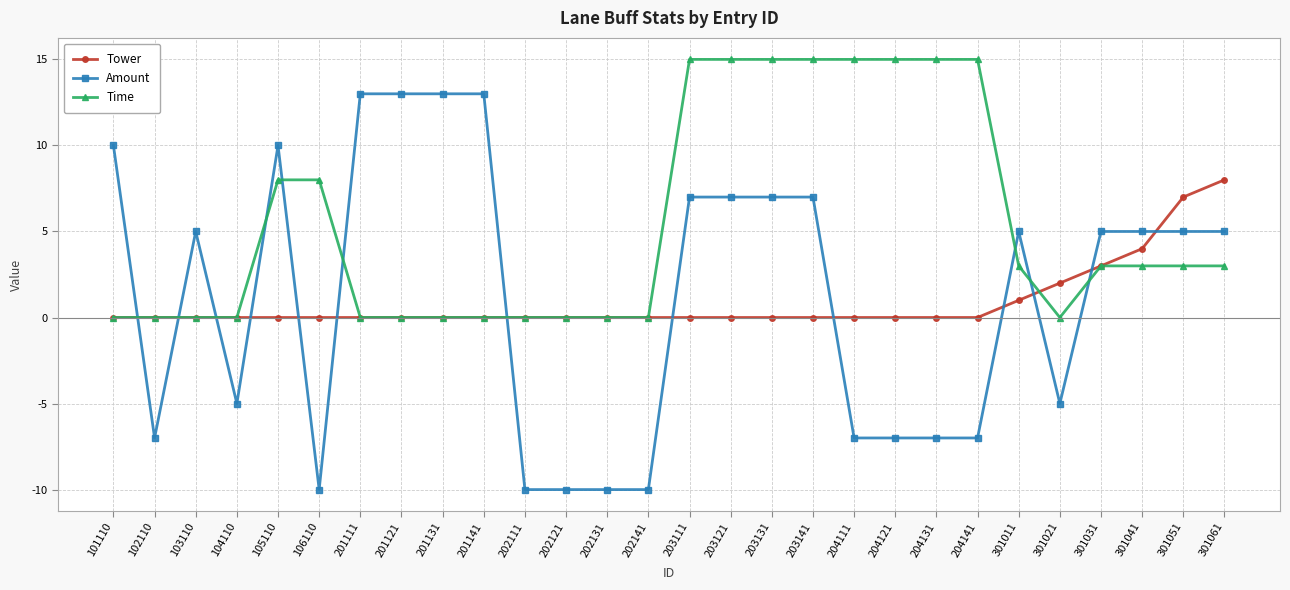

Is the value of Time at 201111 greater than the value of Amount at 106110?

Yes